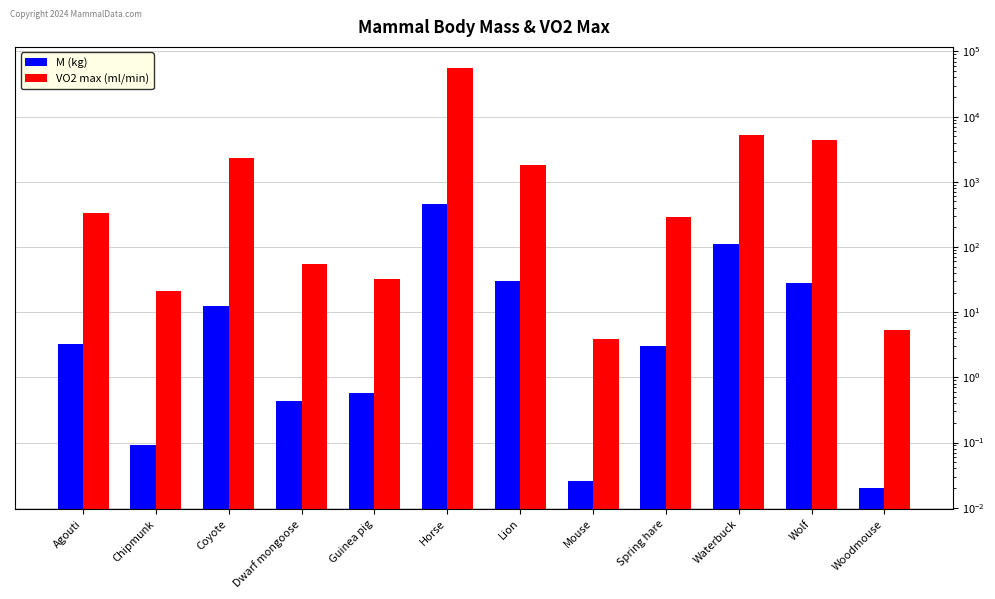

The VO2 max (ml/min) series shows 5.2 at Mouse. True or false?

False